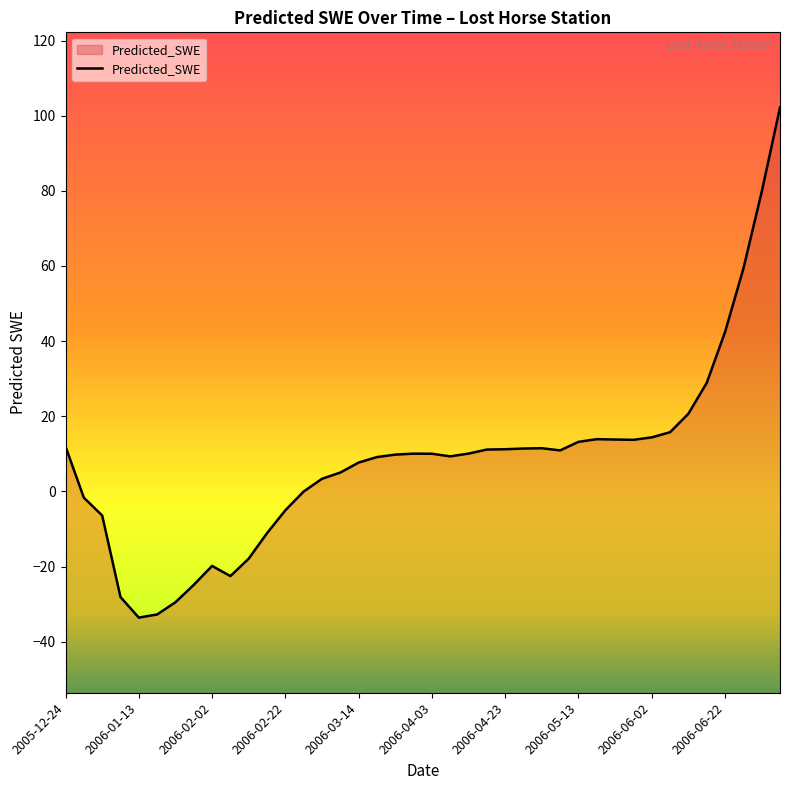

Does the chart display data point markers on the line(s)?

No